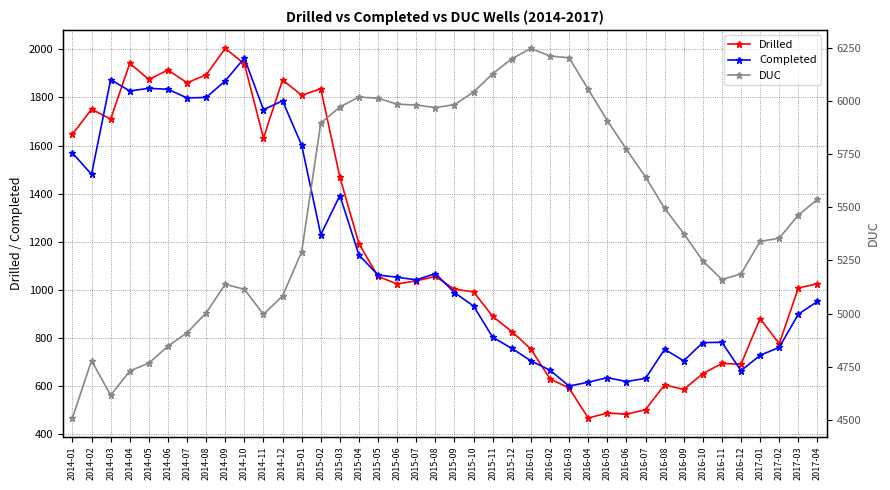

List the labels in order of DUC value, smallest first.

2014-01, 2014-03, 2014-04, 2014-05, 2014-02, 2014-06, 2014-07, 2014-11, 2014-08, 2014-12, 2014-10, 2014-09, 2016-11, 2016-12, 2016-10, 2015-01, 2017-01, 2017-02, 2016-09, 2017-03, 2016-08, 2017-04, 2016-07, 2016-06, 2015-02, 2016-05, 2015-08, 2015-03, 2015-07, 2015-09, 2015-06, 2015-05, 2015-04, 2015-10, 2016-04, 2015-11, 2015-12, 2016-03, 2016-02, 2016-01